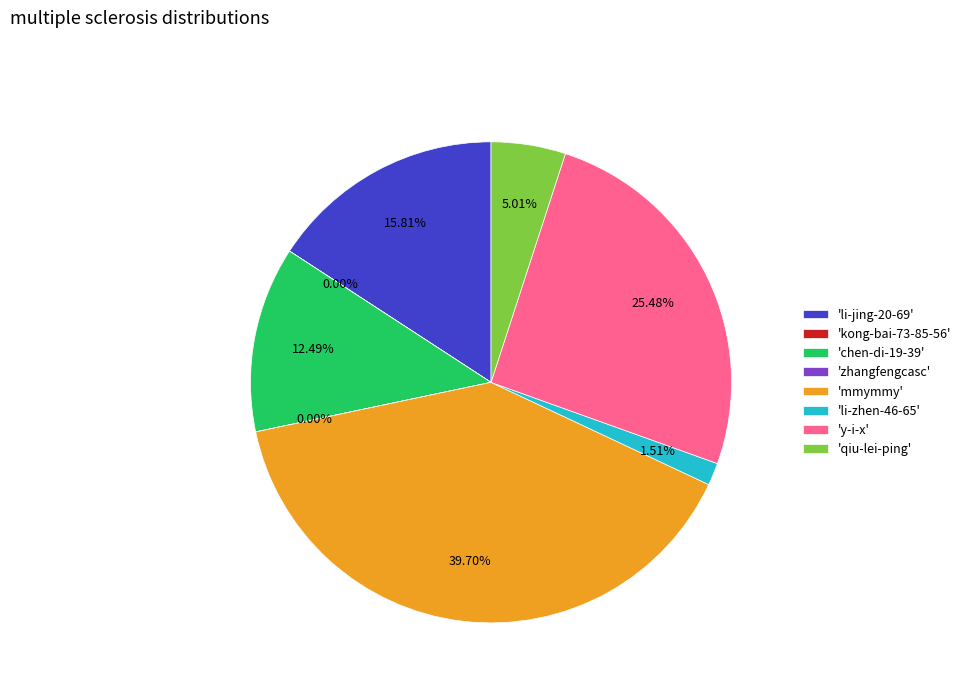

Which category has the biggest portion of the pie?

'mmymmy'